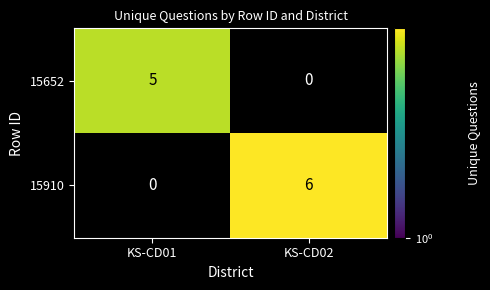

Count the number of data series in this chart.

2